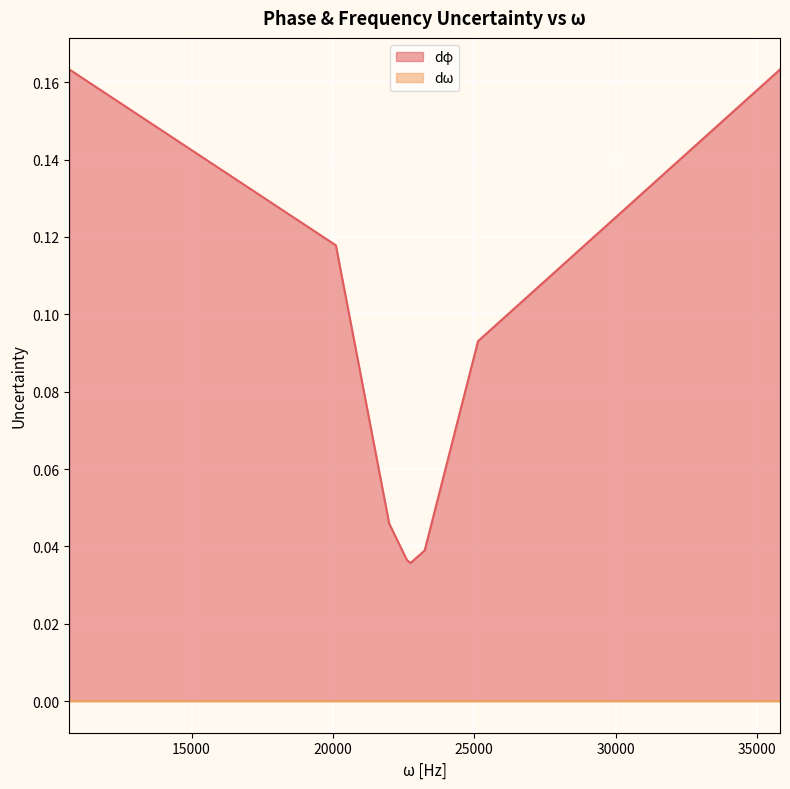

What is the label of the 2nd point from the right?

25132.741228718343